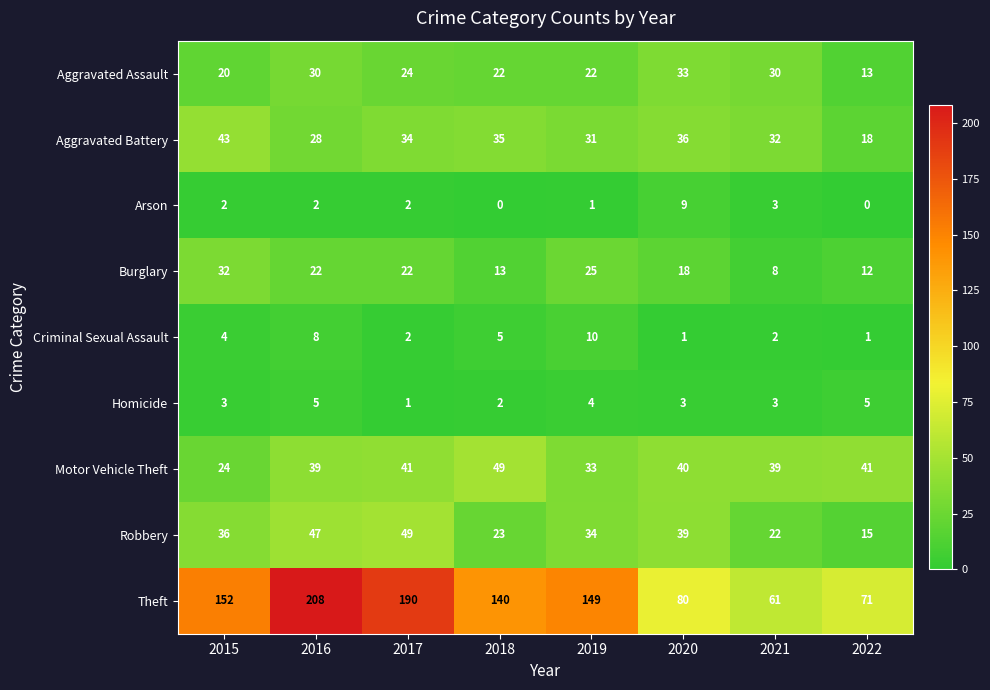

At which label does Homicide reach its minimum?

2017